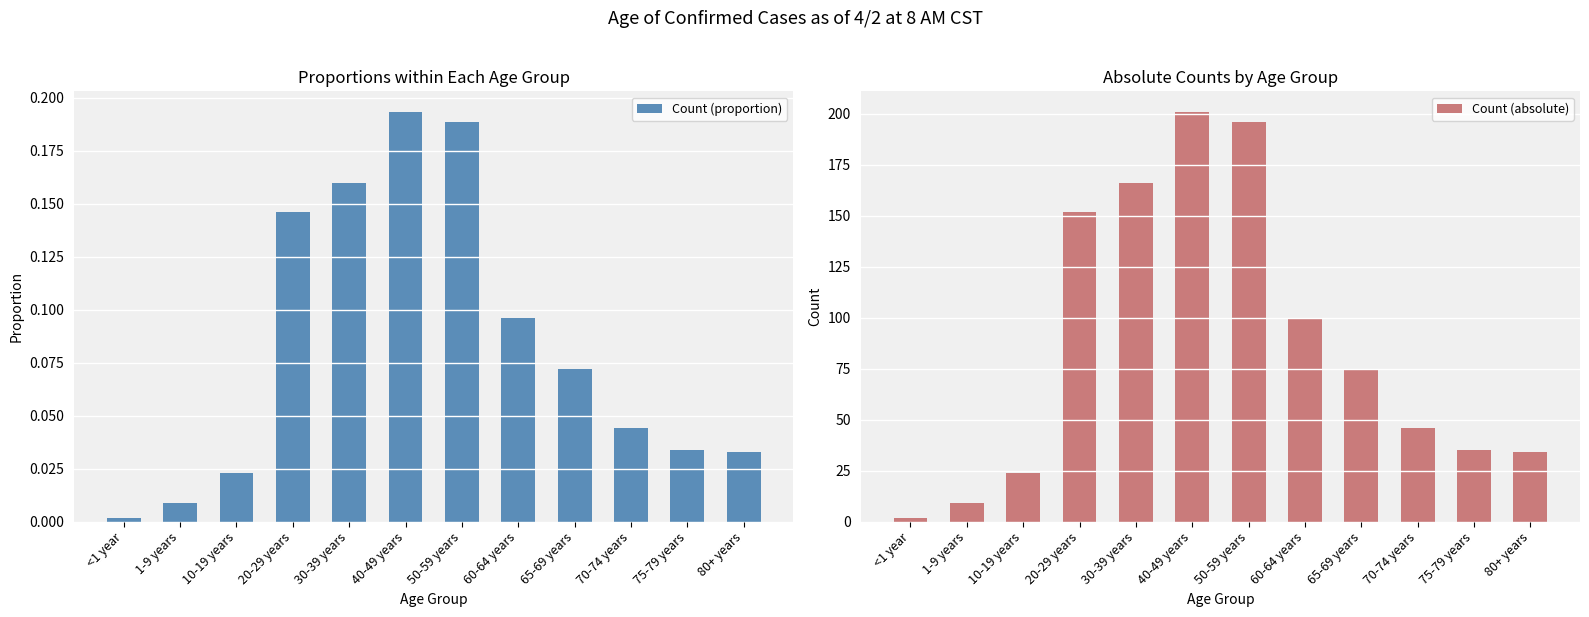

What is the spread (max minus min) of values at 40-49 years?

200.8